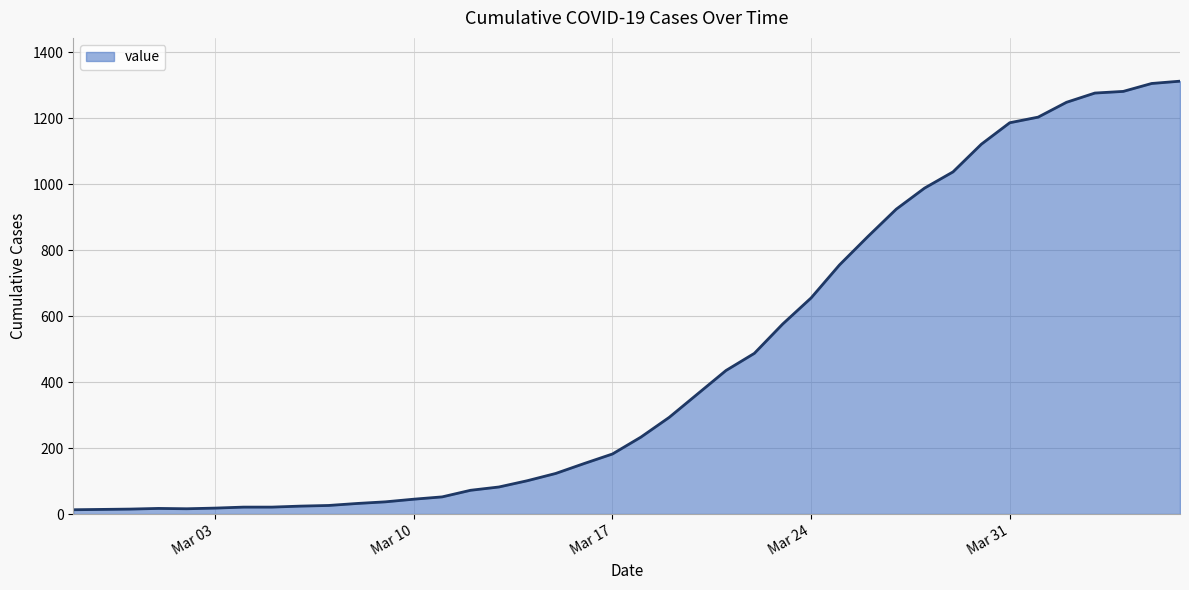

What is the maximum value shown in the chart?

1312